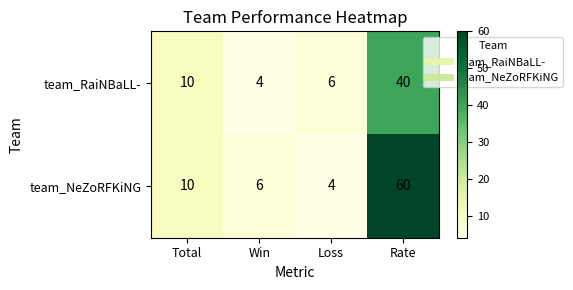

The value of team_NeZoRFKiNG at Rate is 60. True or false?

True